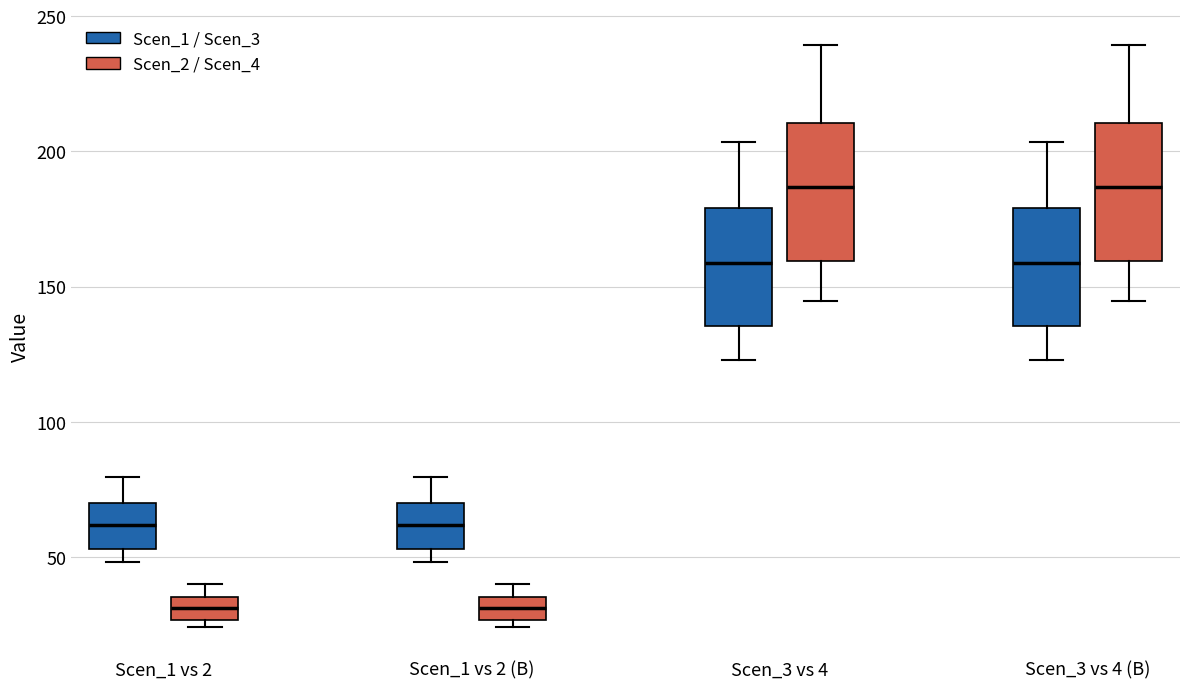

Reading left to right, transcribe this box plot: for each box, give where its median line is, the range the box spans, and where its two whiskers end, as read against the y-axis. The values are not printed on the chart, so give them approximately, as read against the axis.

Scen_1 vs 2 (Scen_1 / Scen_3): median 60, box 55 to 70, whiskers 50 to 80
Scen_1 vs 2 (Scen_2 / Scen_4): median 30, box 25 to 35, whiskers 25 (just below the box's lower edge) to 40
Scen_1 vs 2 (B) (Scen_1 / Scen_3): median 60, box 55 to 70, whiskers 50 to 80
Scen_1 vs 2 (B) (Scen_2 / Scen_4): median 30, box 25 to 35, whiskers 25 (just below the box's lower edge) to 40
Scen_3 vs 4 (Scen_1 / Scen_3): median 160, box 135 to 180, whiskers 125 to 205
Scen_3 vs 4 (Scen_2 / Scen_4): median 185, box 160 to 210, whiskers 145 to 240
Scen_3 vs 4 (B) (Scen_1 / Scen_3): median 160, box 135 to 180, whiskers 125 to 205
Scen_3 vs 4 (B) (Scen_2 / Scen_4): median 185, box 160 to 210, whiskers 145 to 240